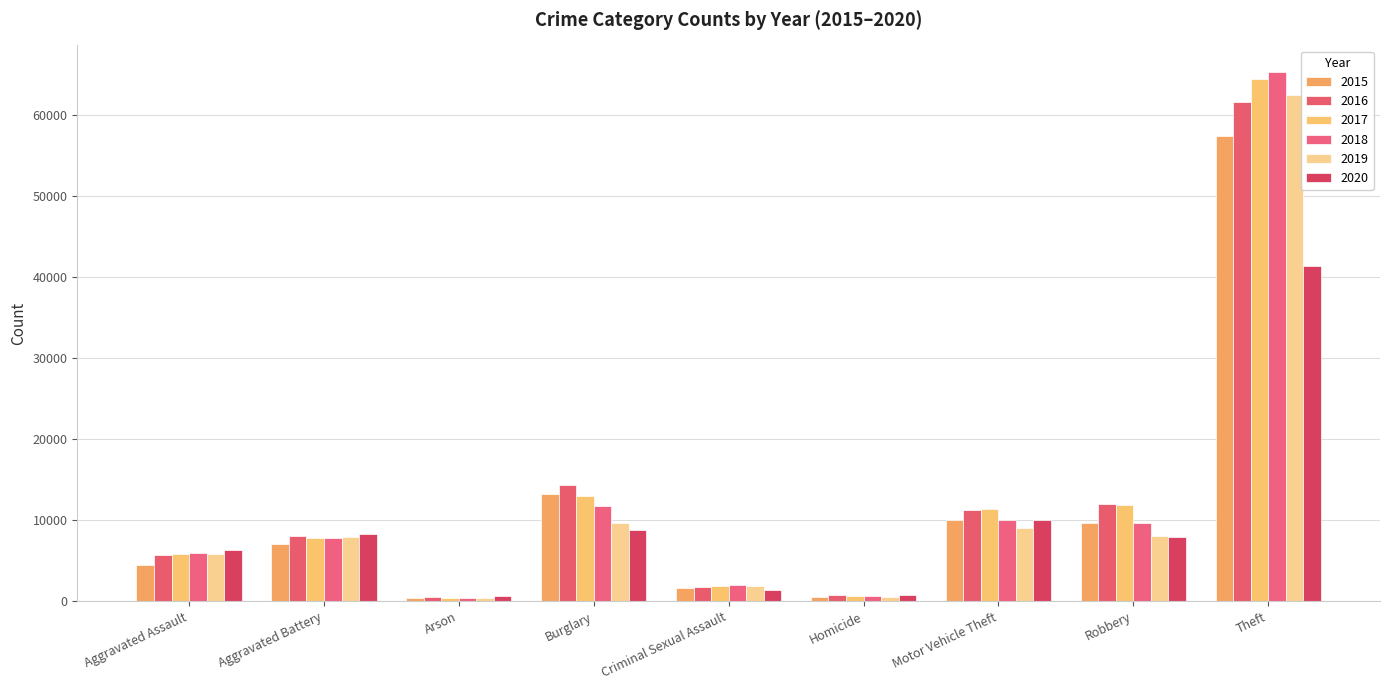

Which series has the largest range (max minus min)?

2018